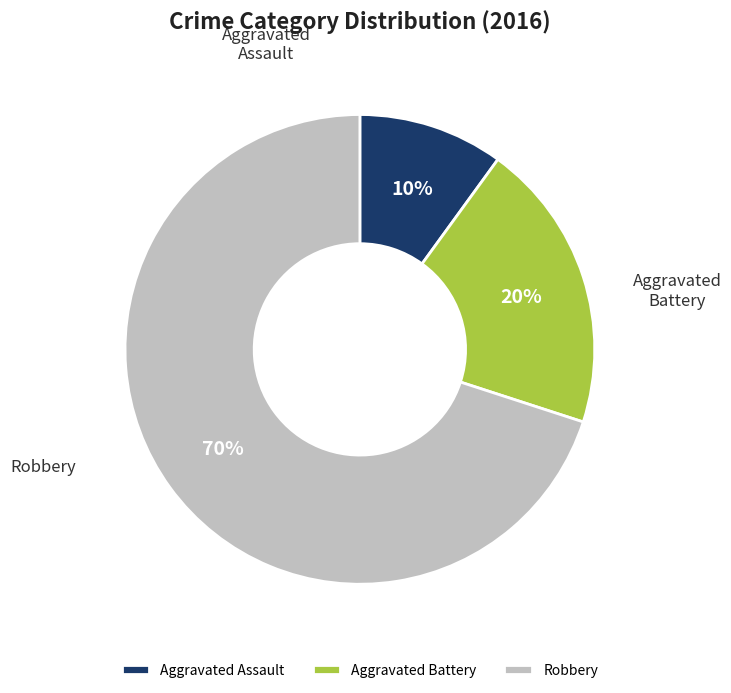

What percentage is the Aggravated Assault slice, to the nearest percent?

10%